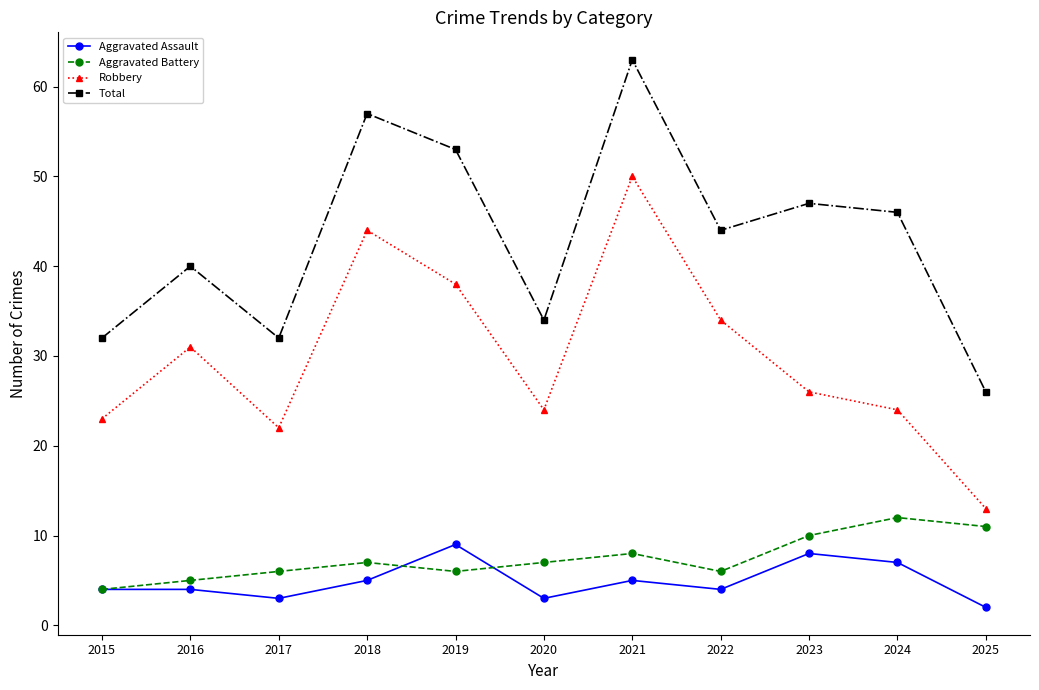

How many series are shown in this chart?

4